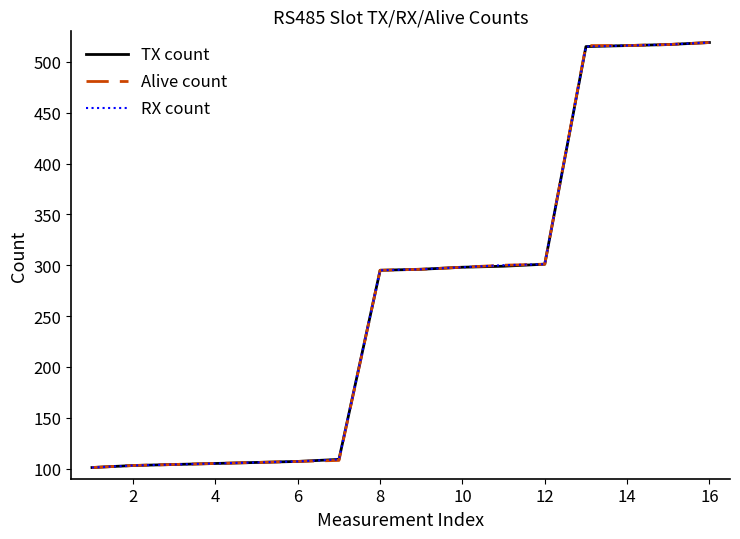

What is the average value of the TX count series?

268